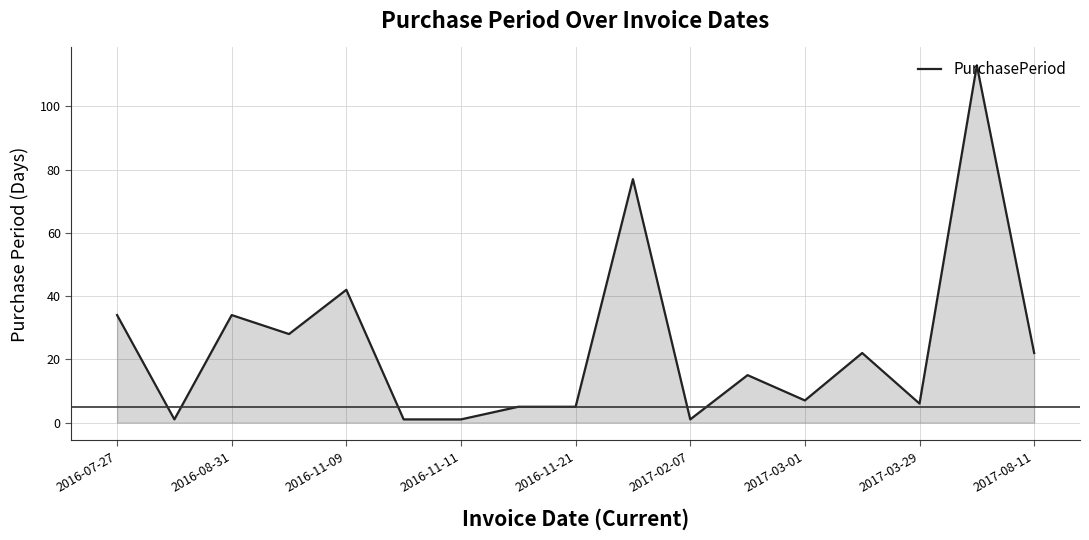

How many lines are shown in the chart?

1